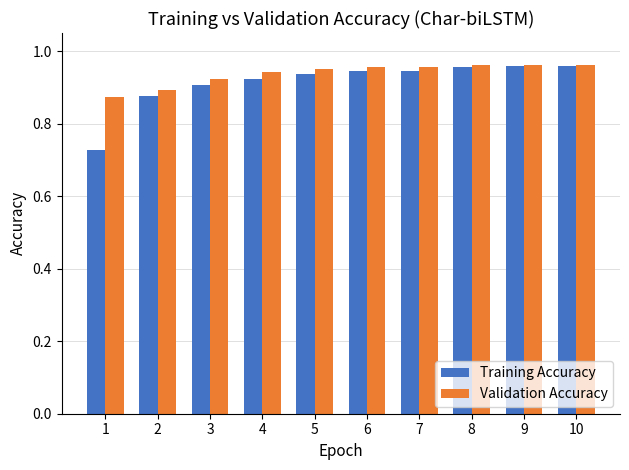

Which series has the widest spread of values?

Training Accuracy